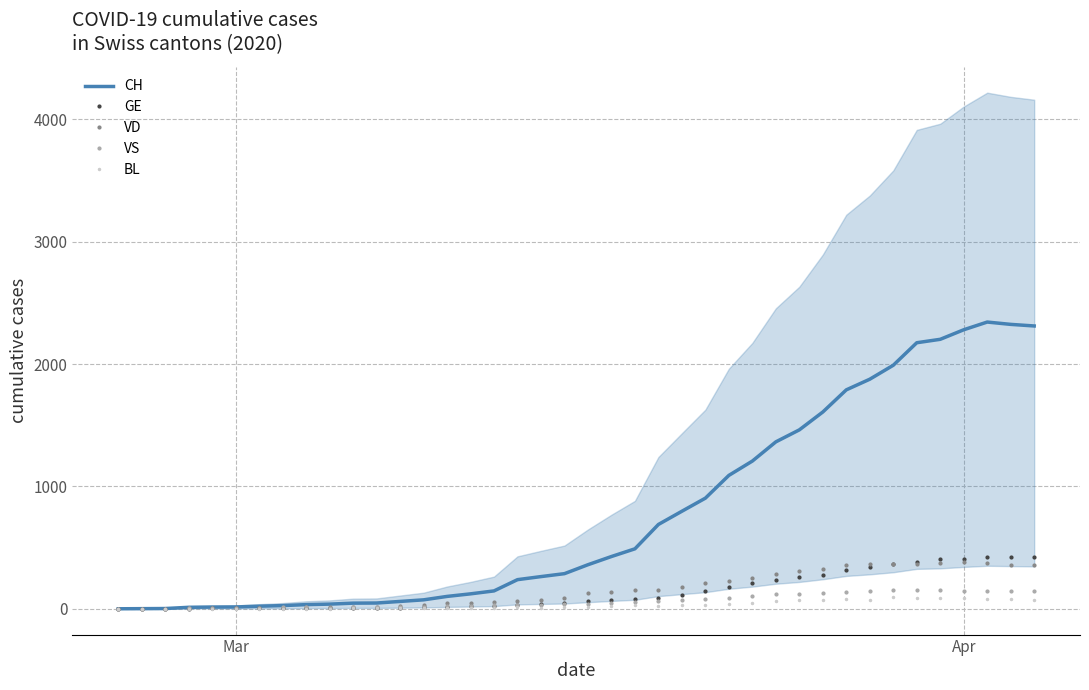

What is the highest value of the BL series?

99